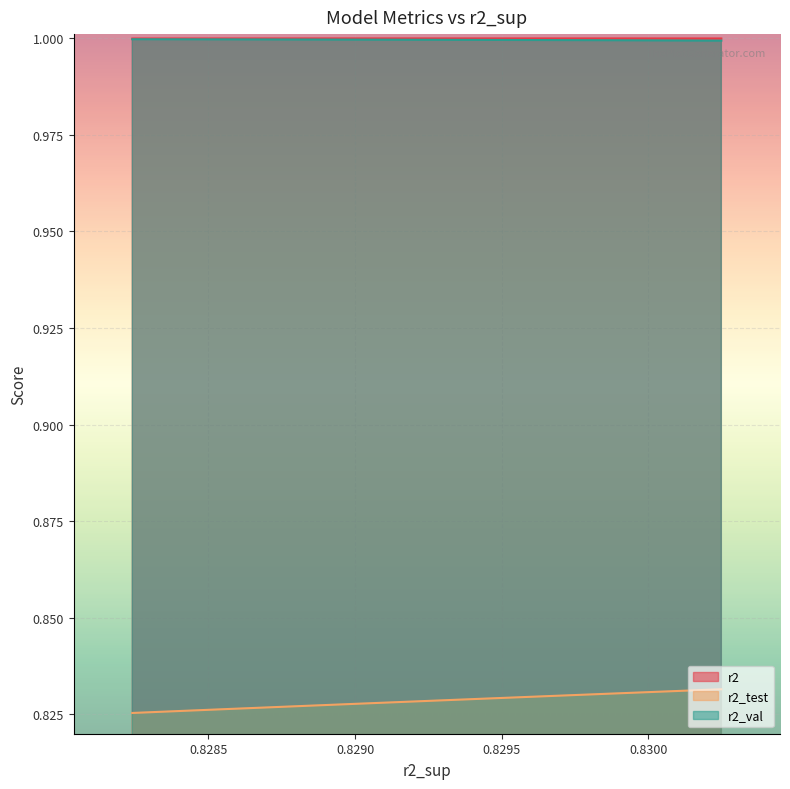

What is the maximum value shown in the chart?

1.0